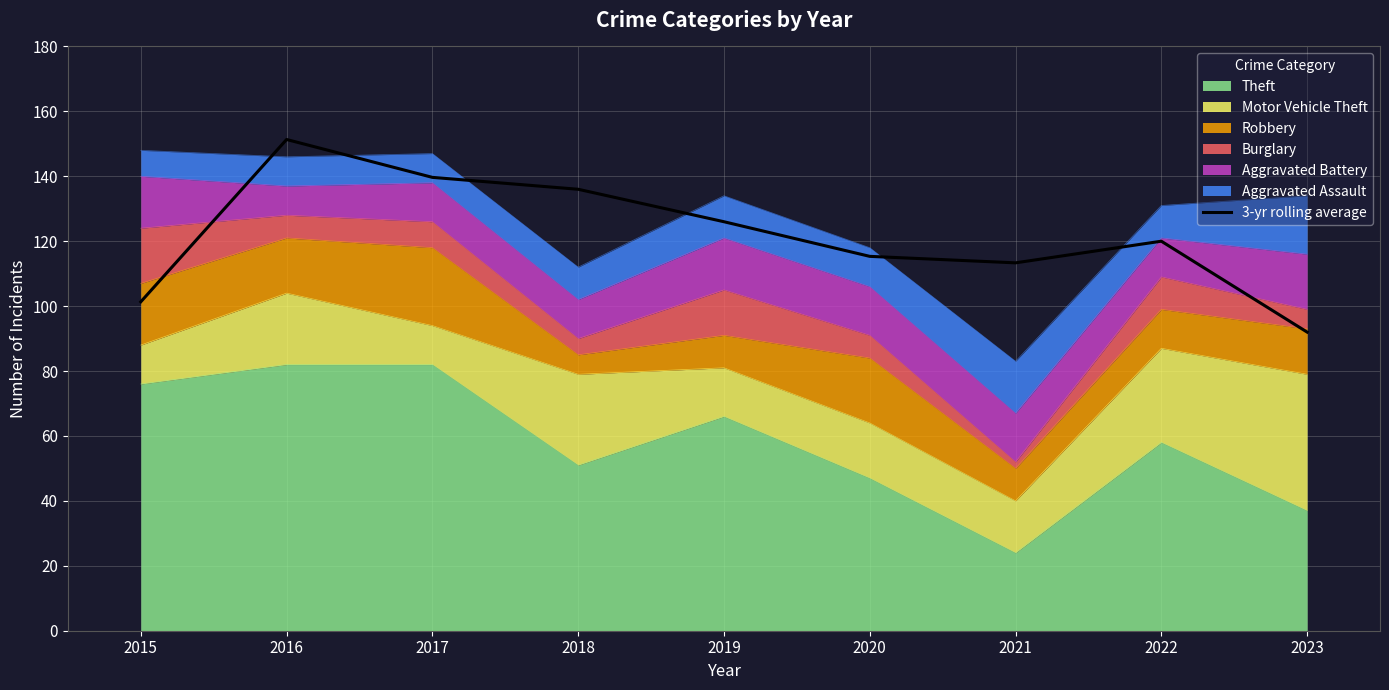

List the labels in order of value, smallest first.

2023, 2015, 2021, 2020, 2022, 2019, 2018, 2017, 2016